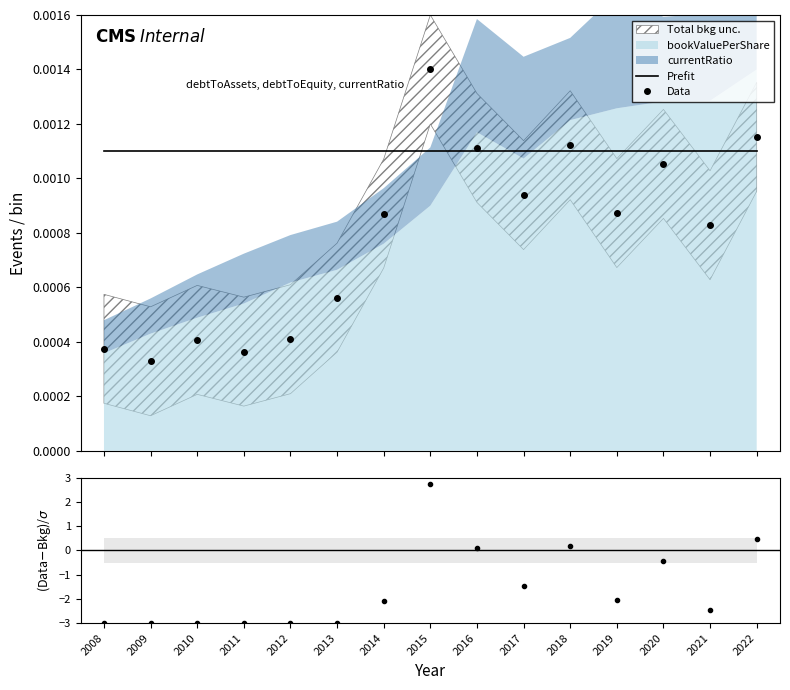

The value of Prefit at 2012 is 0.0. True or false?

False